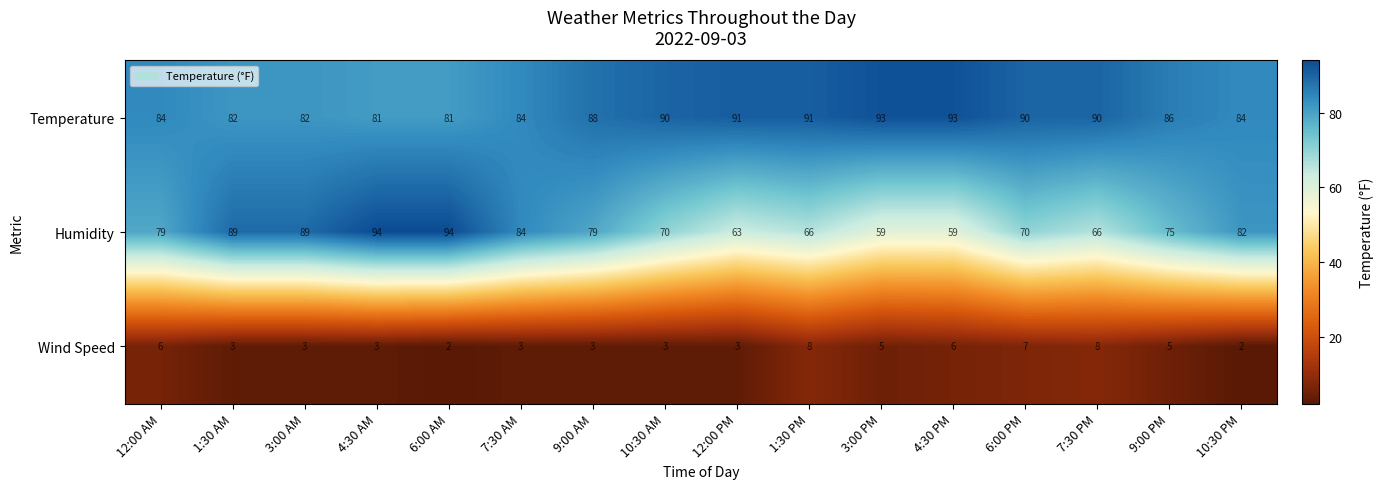

Which series has the largest total across all categories?

Temperature